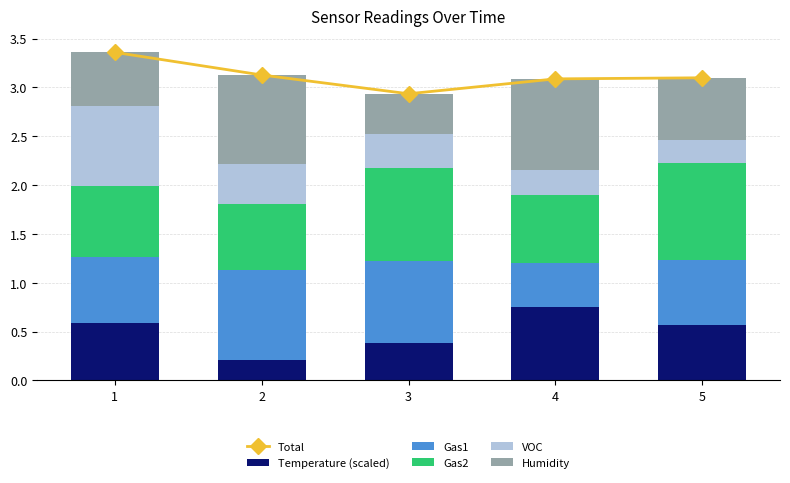

Are the bars horizontal?

No